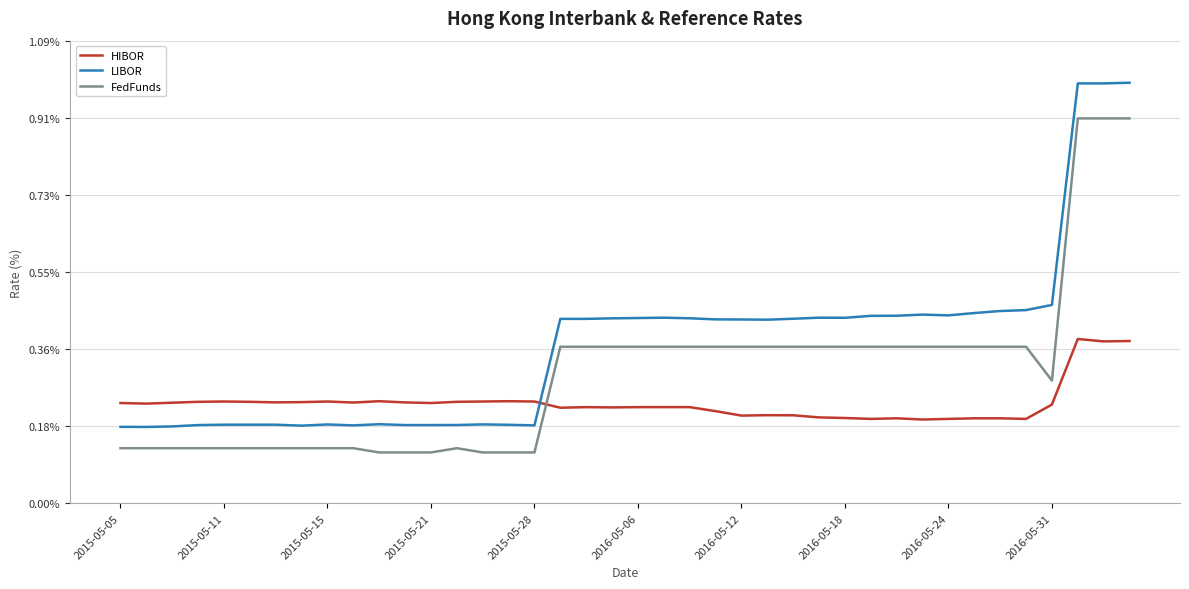

What is the highest value of the FedFunds series?

0.9